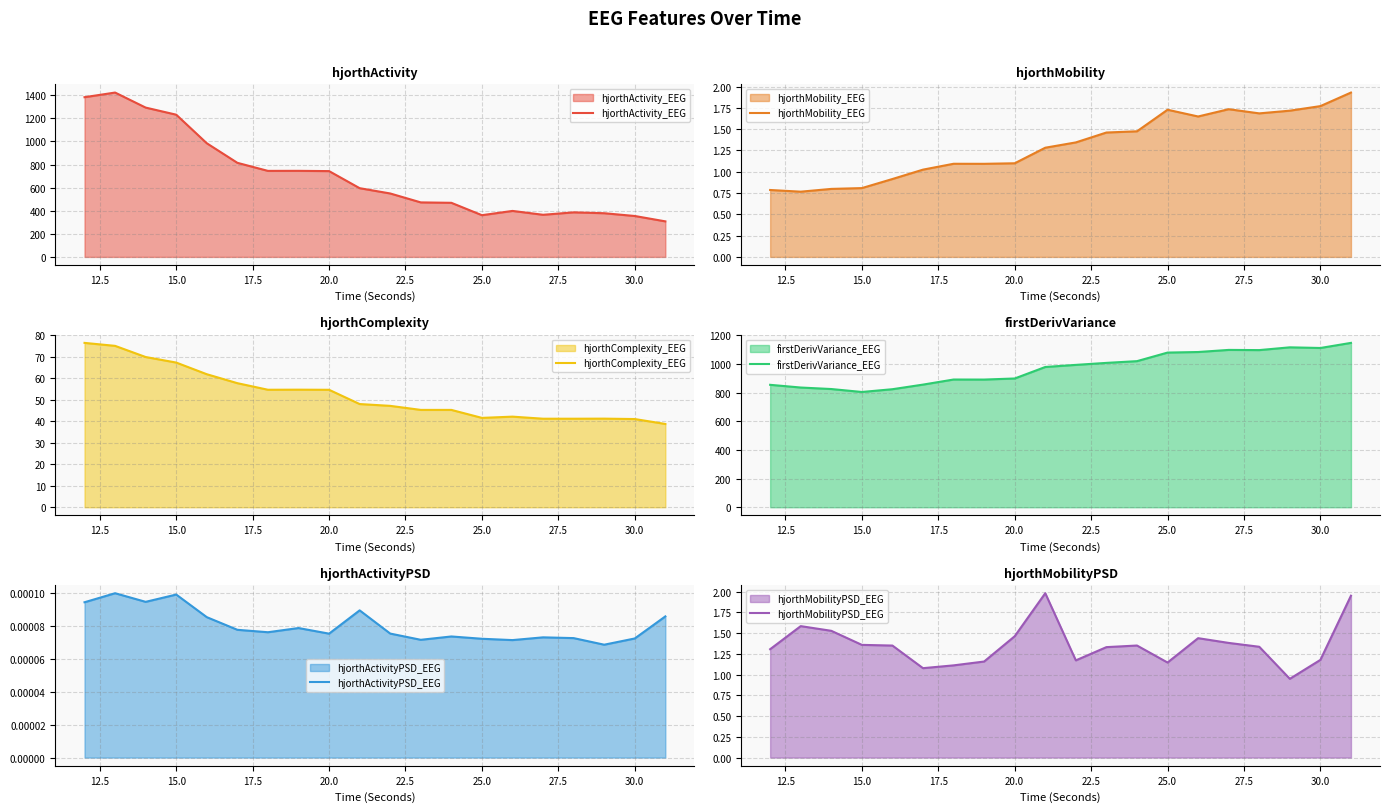

What are all the series names shown in the legend?

hjorthActivity_EEG, hjorthMobility_EEG, hjorthComplexity_EEG, firstDerivVariance_EEG, hjorthActivityPSD_EEG, hjorthMobilityPSD_EEG